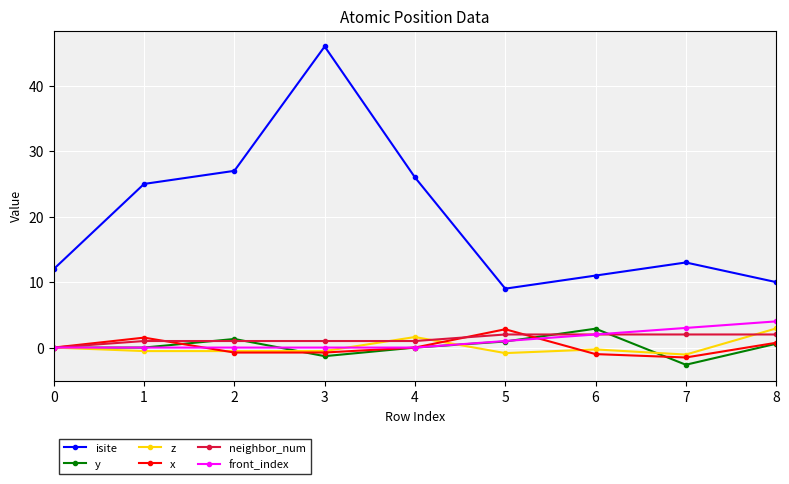

Which series has the largest range (max minus min)?

isite